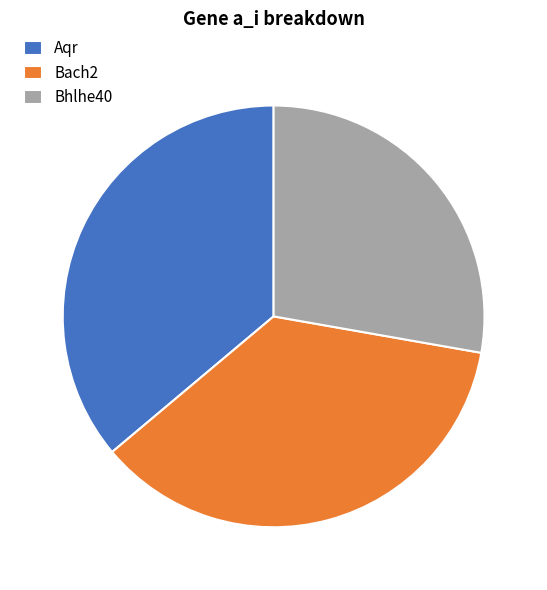

Is the sum of Bach2 and Aqr greater than half?

Yes